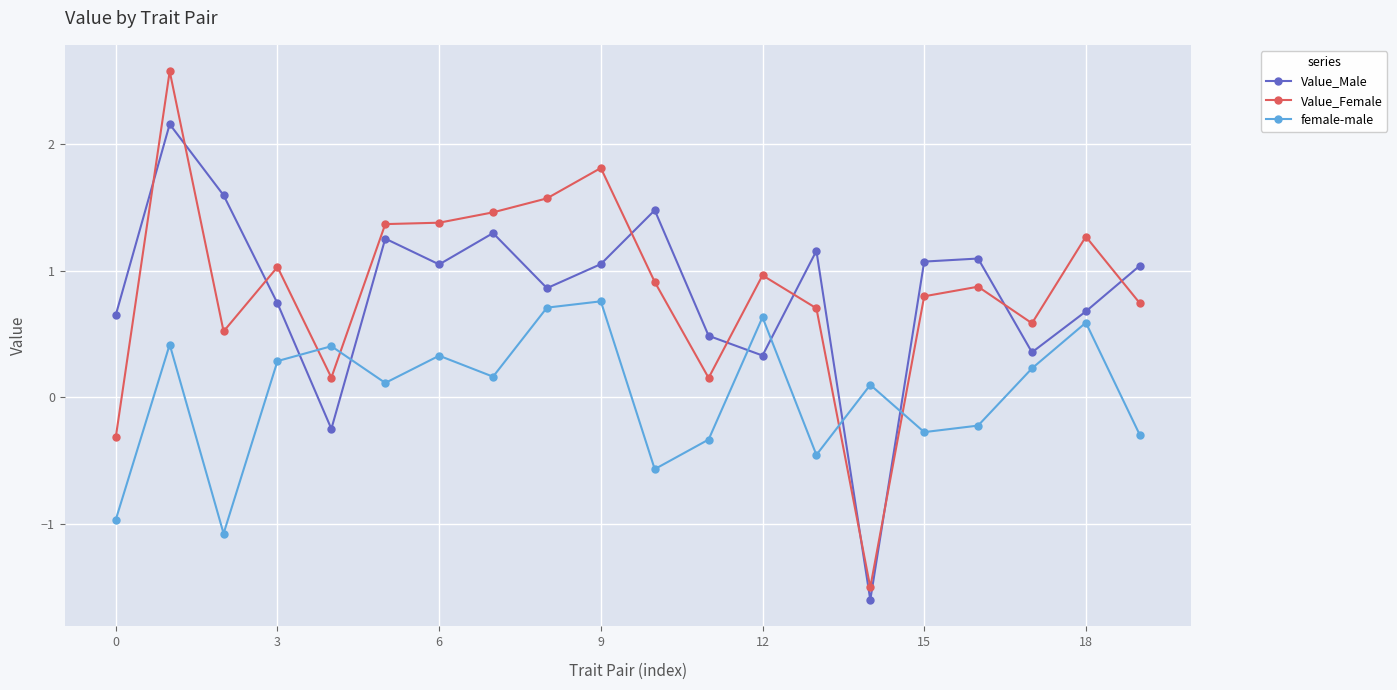

At how many categories does at least one series exceed -1?

20